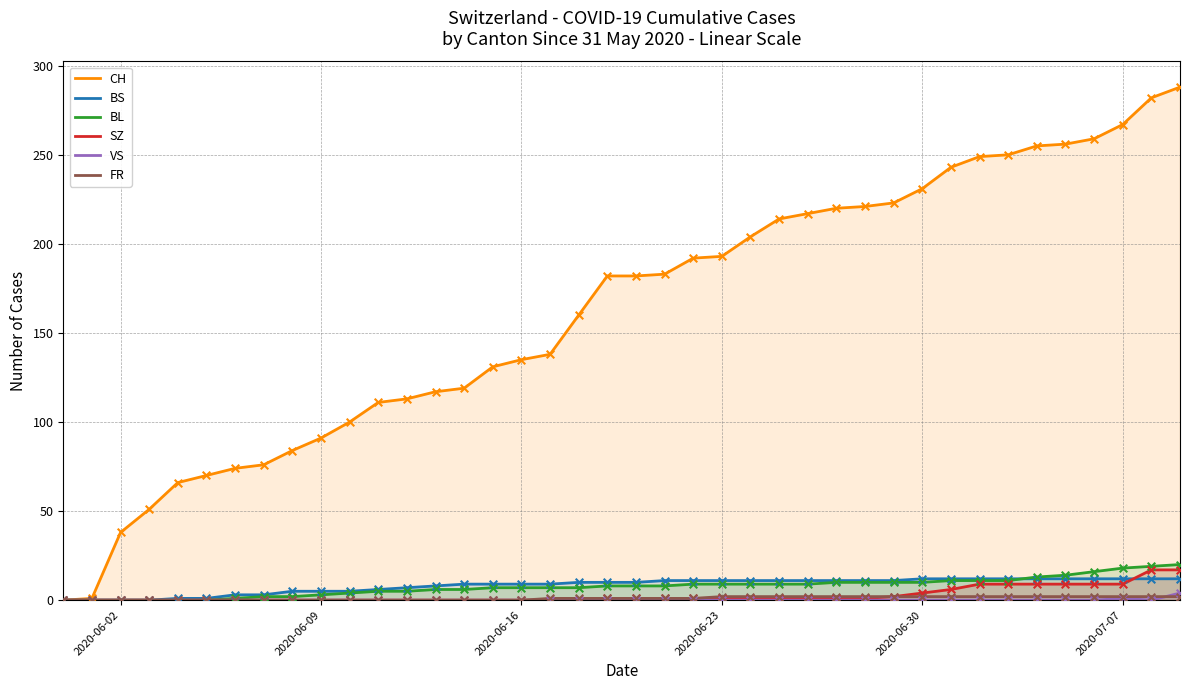

Which series contains the highest Y value?

CH